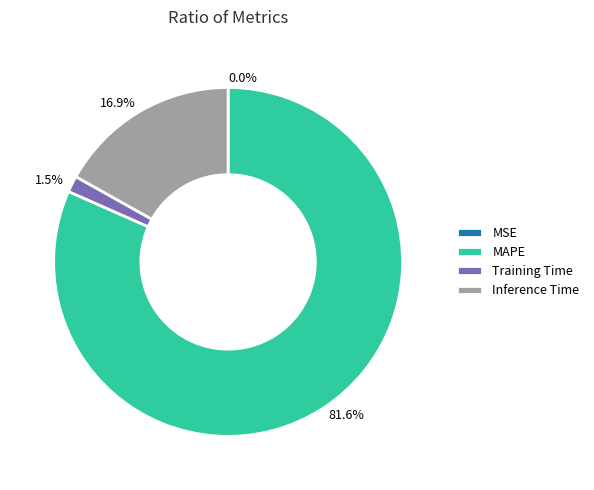

Does any single category account for the majority?

Yes